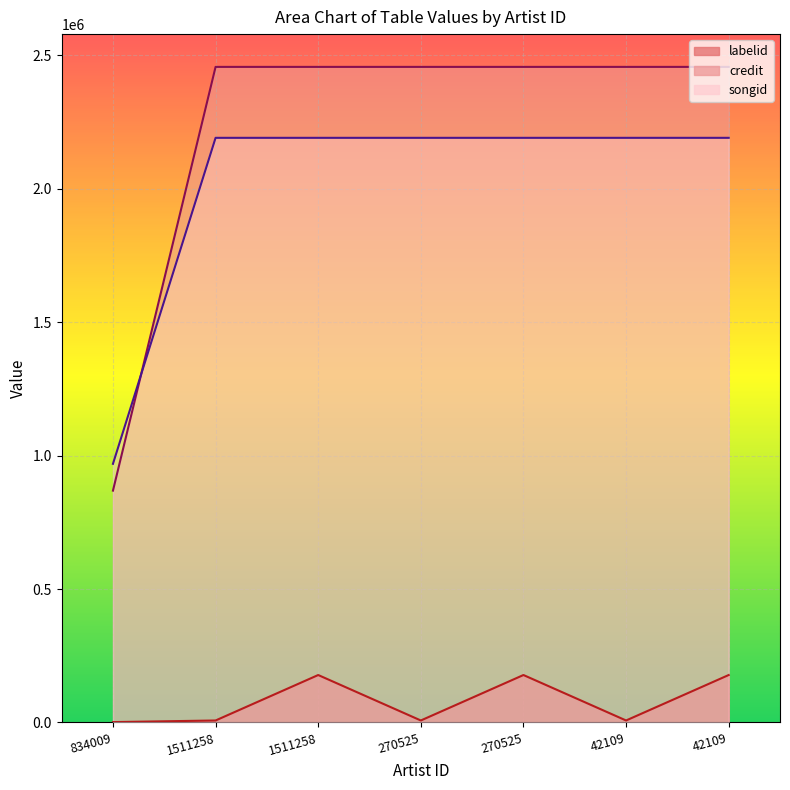

What is the greatest value displayed?

2456916